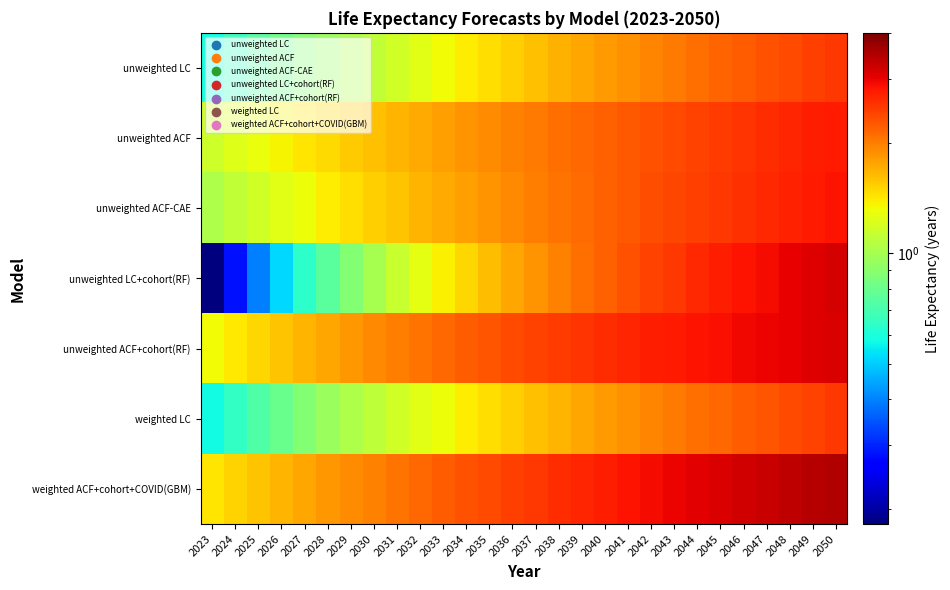

Rank the series by their maximum value, from highest to lowest.

weighted ACF+cohort+COVID(GBM), unweighted LC+cohort(RF), unweighted ACF+cohort(RF), unweighted ACF-CAE, unweighted ACF, unweighted LC, weighted LC